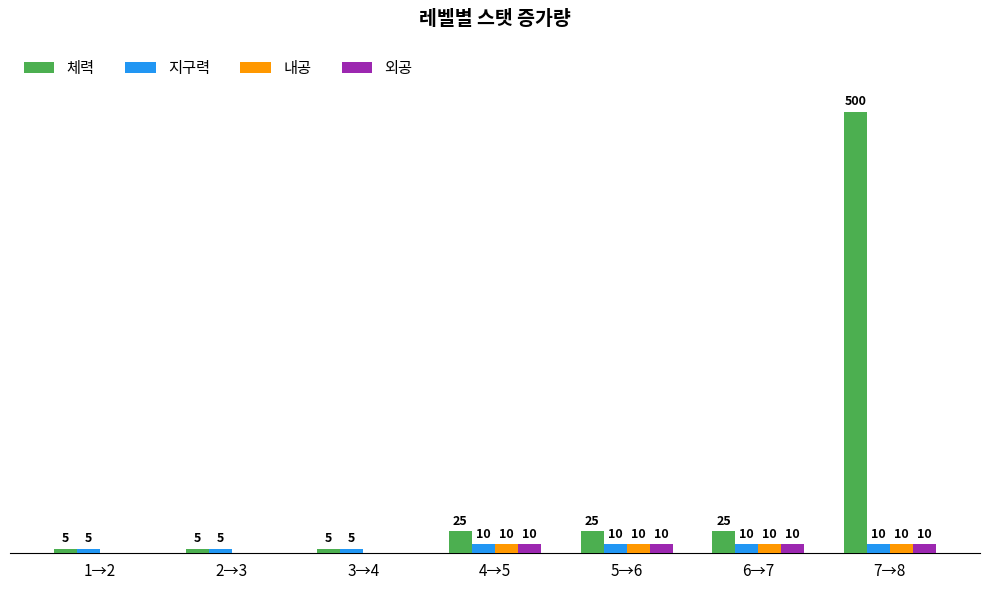

Which series has the largest total across all categories?

체력